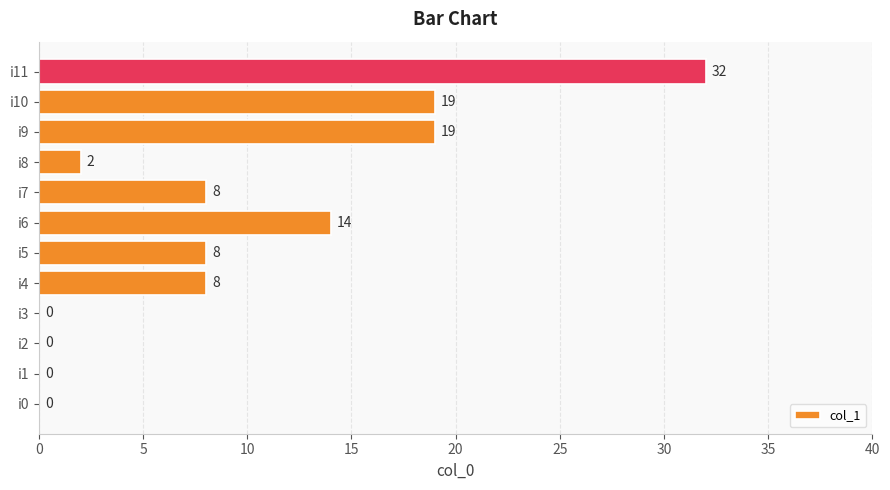

What is the sum of all values?

110